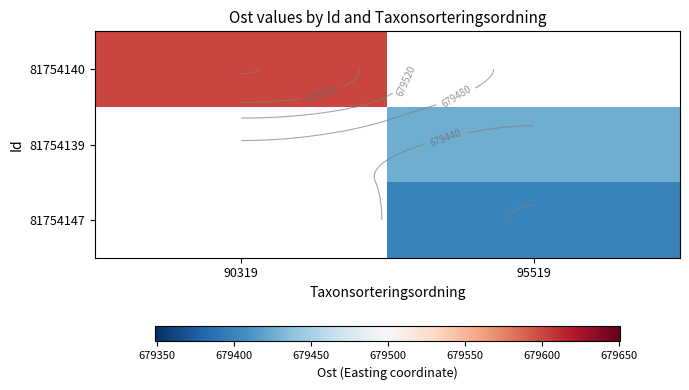

What is the approximate value of 81754139 at 95519?

679425.9